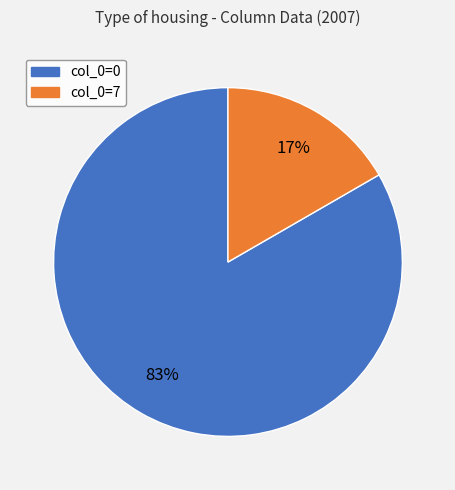

Is there any slice that represents more than half of the pie?

Yes